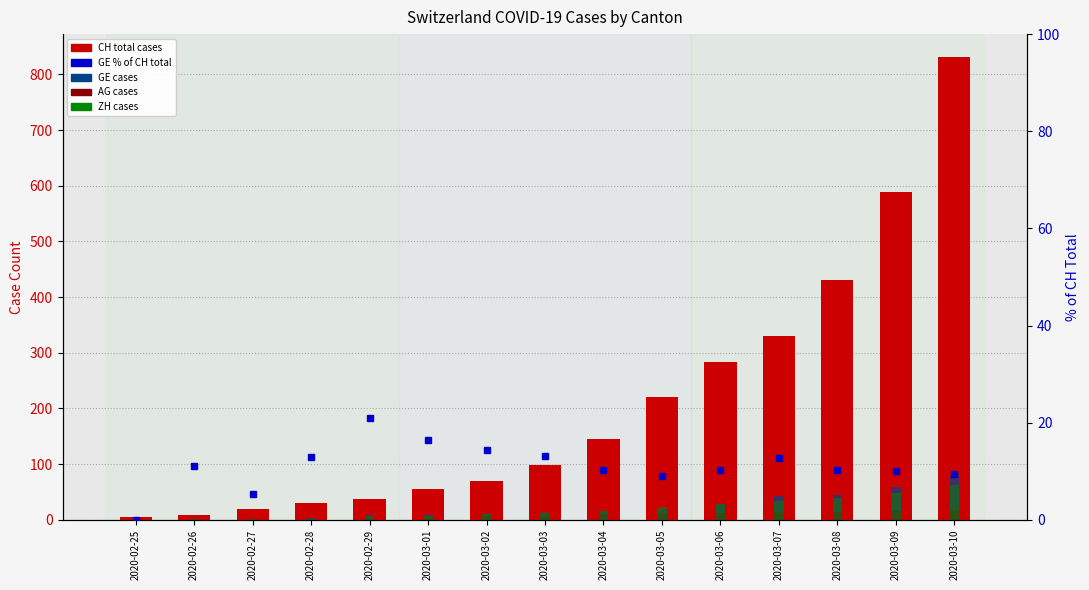

What is the label of the 8th bar from the left?

2020-03-03